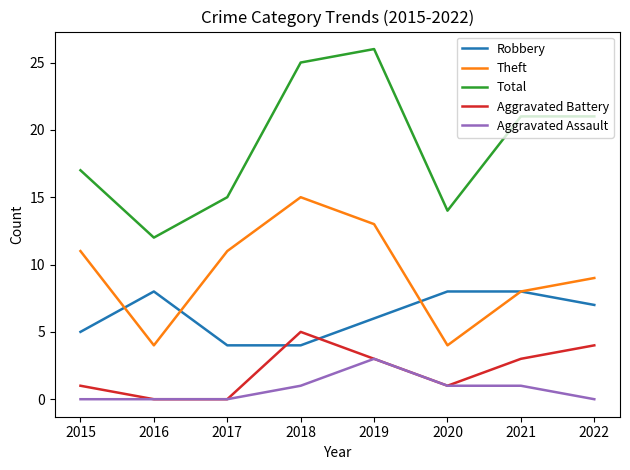

What is the average value of the Aggravated Assault series?

1